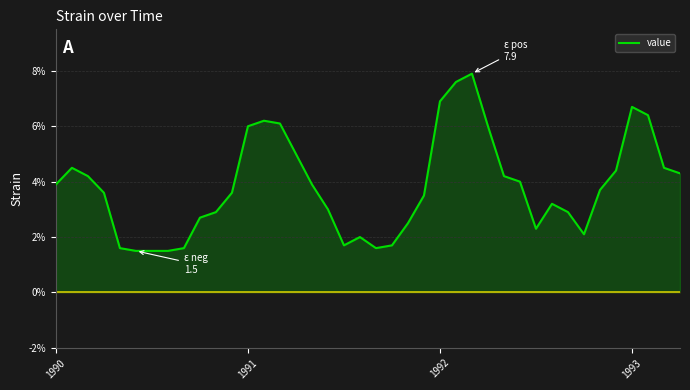

What is the difference between the maximum and minimum values?

6.4